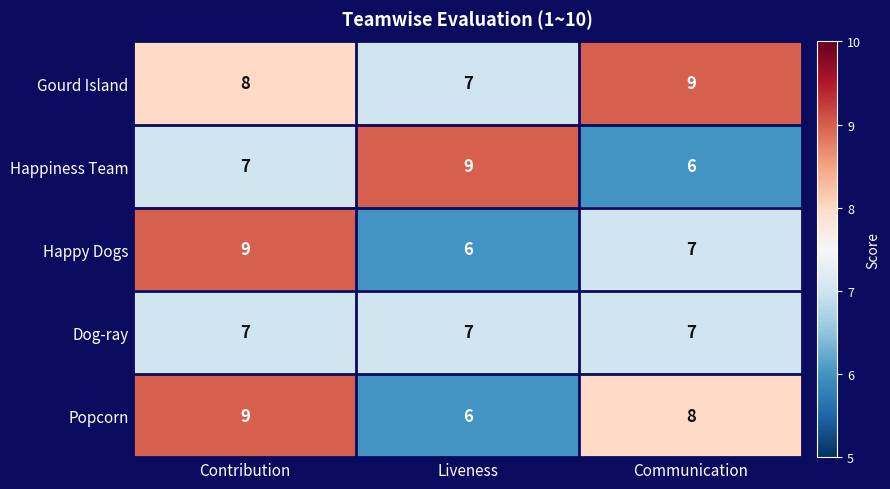

List the labels in order of Happy Dogs value, largest first.

Contribution, Communication, Liveness